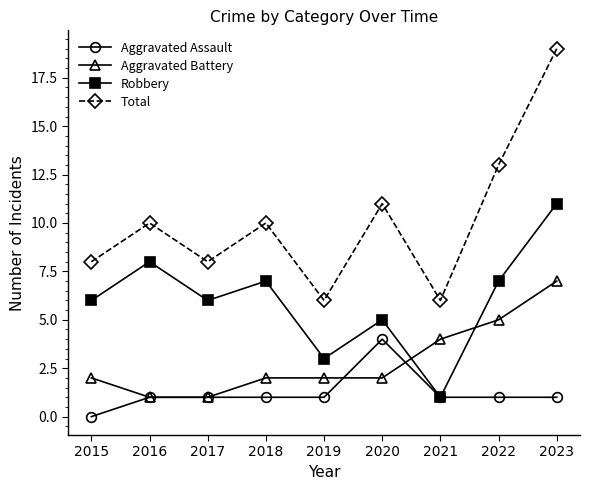

Which series changed the most between 2015 and 2022?

Total